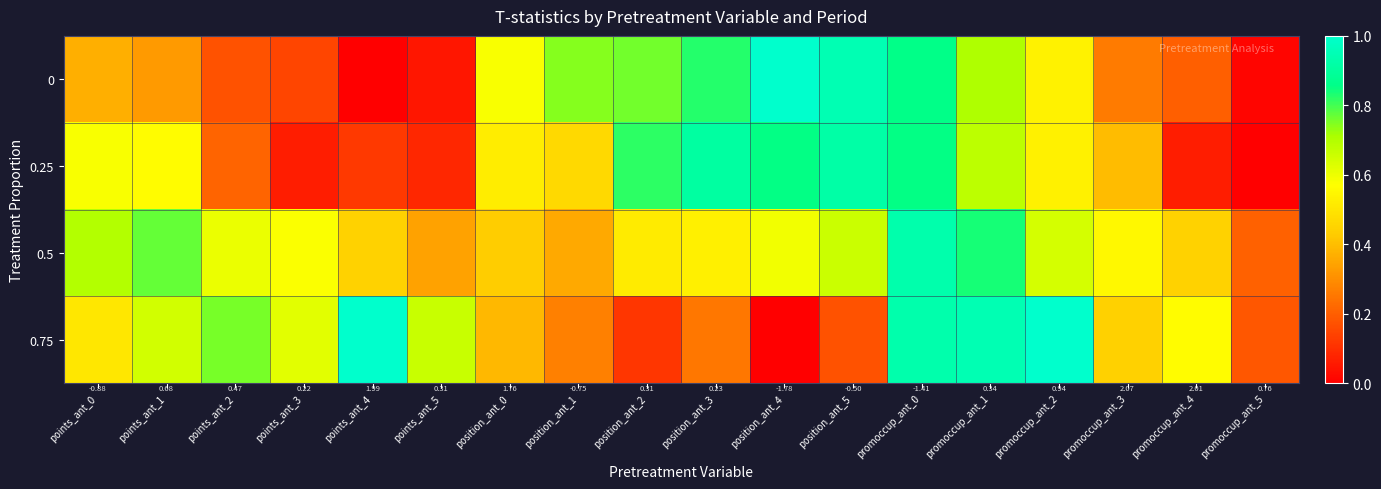

How many distinct data groups are displayed?

4